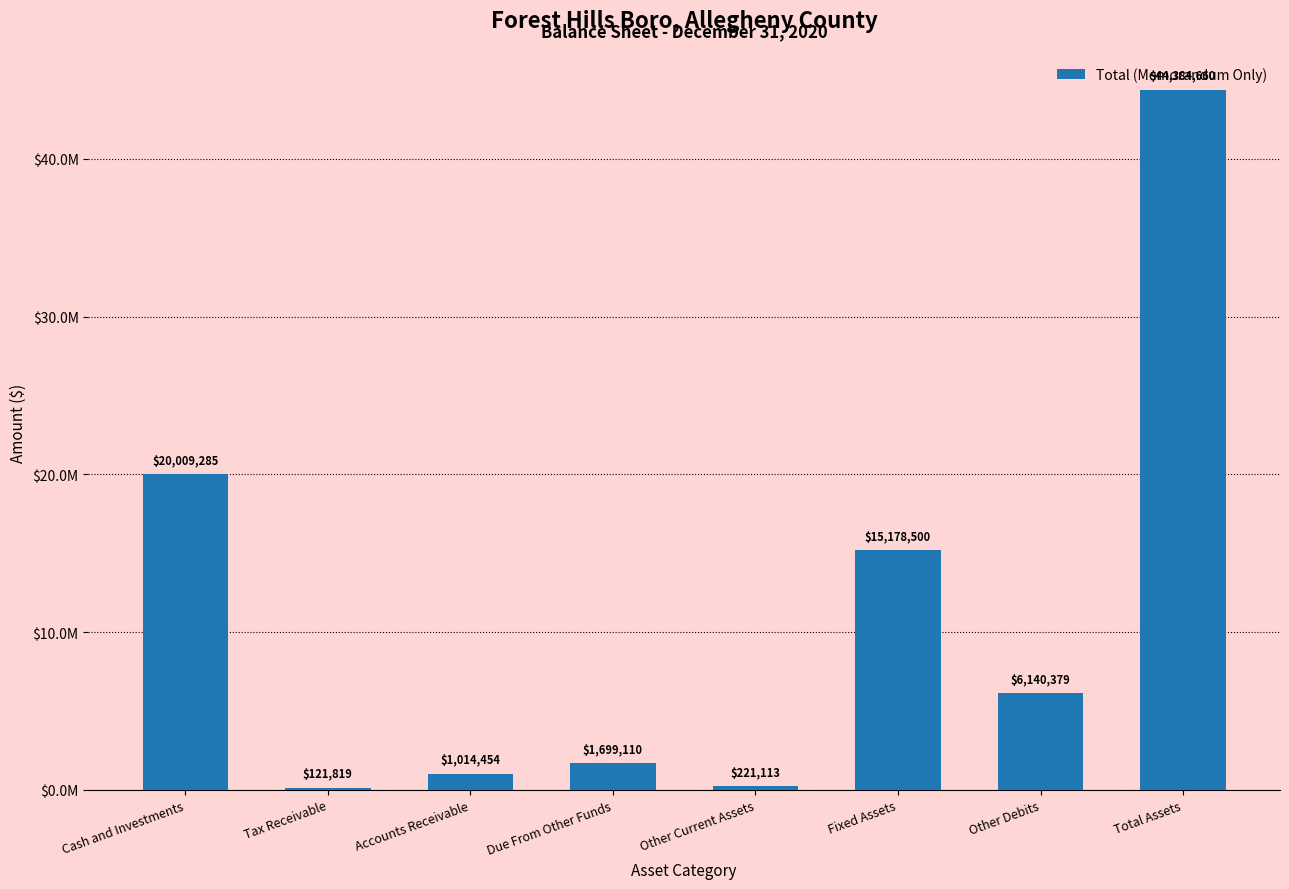

Which label corresponds to the smallest value in the chart?

Tax Receivable